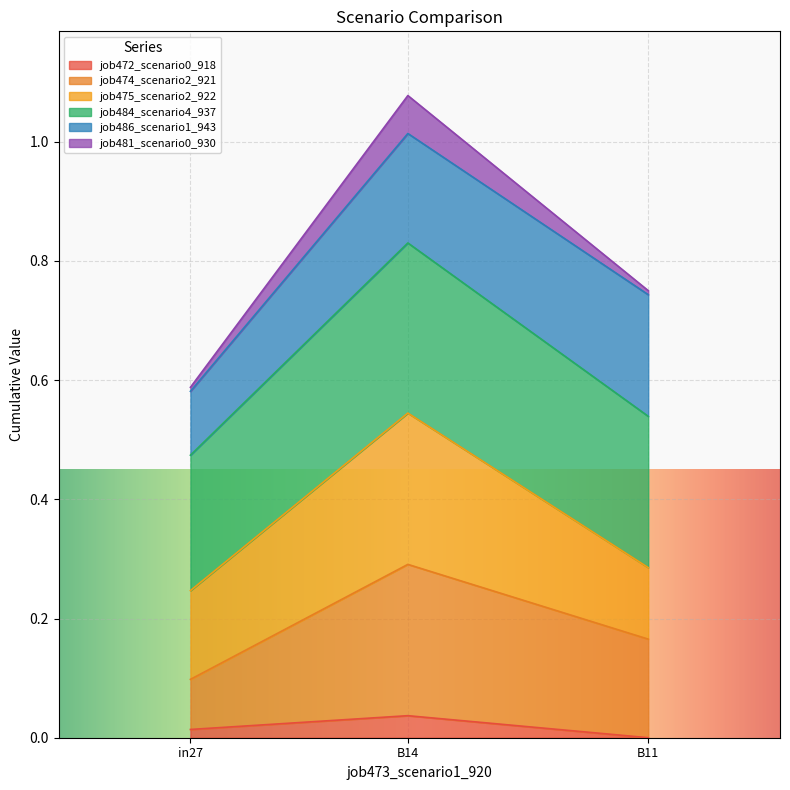

What is the value of the job484_scenario4_937 point at the 2nd from the left?

0.3